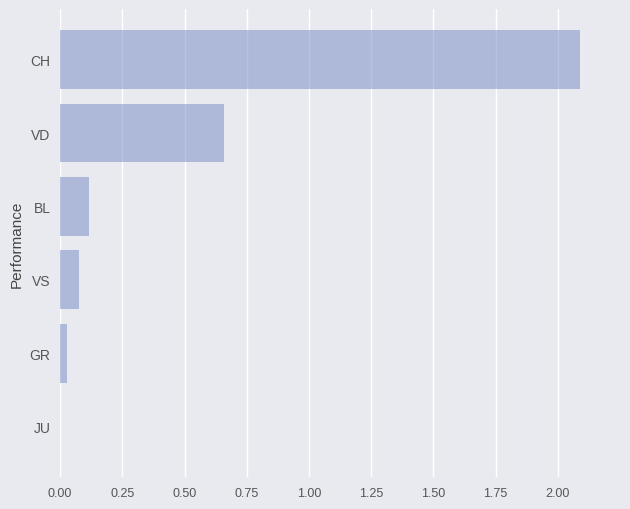

Is it true that the value at CH is 3.4?

False